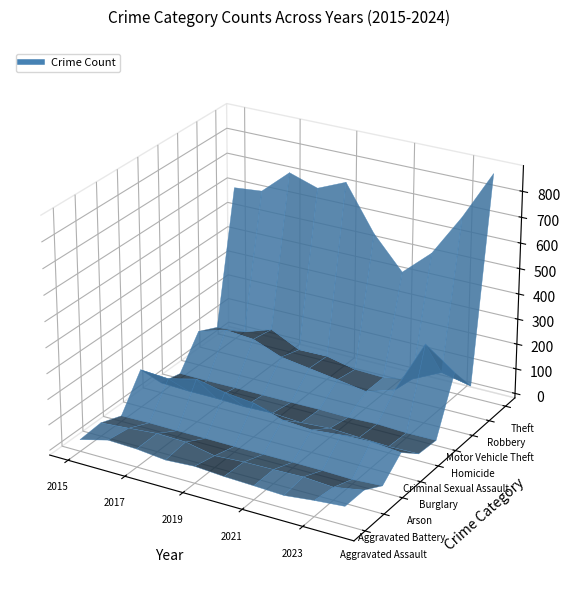

How many values in the Homicide series exceed 3?

2